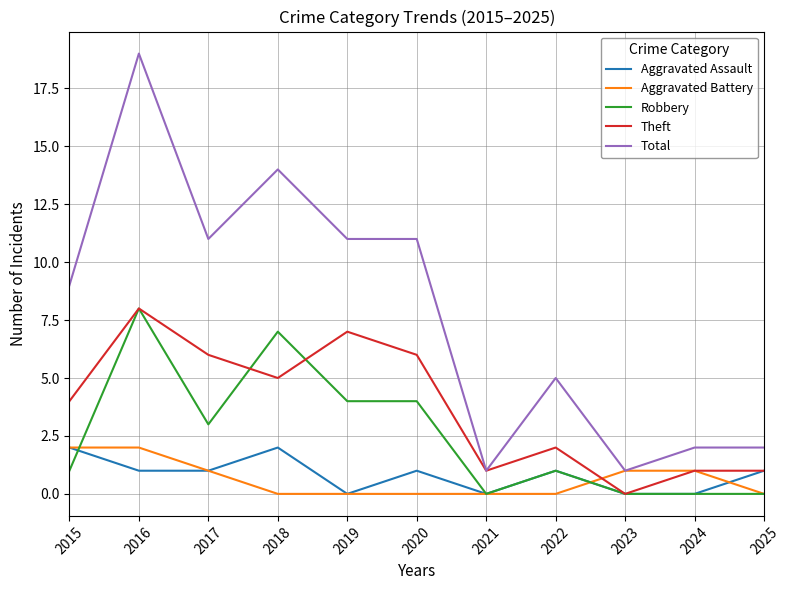

Reading right to left, transcribe all the data shown in this chart.

Aggravated Assault: 1	0	0	1	0	1	0	2	1	1	2
Aggravated Battery: 0	1	1	0	0	0	0	0	1	2	2
Robbery: 0	0	0	1	0	4	4	7	3	8	1
Theft: 1	1	0	2	1	6	7	5	6	8	4
Total: 2	2	1	5	1	11	11	14	11	19	9